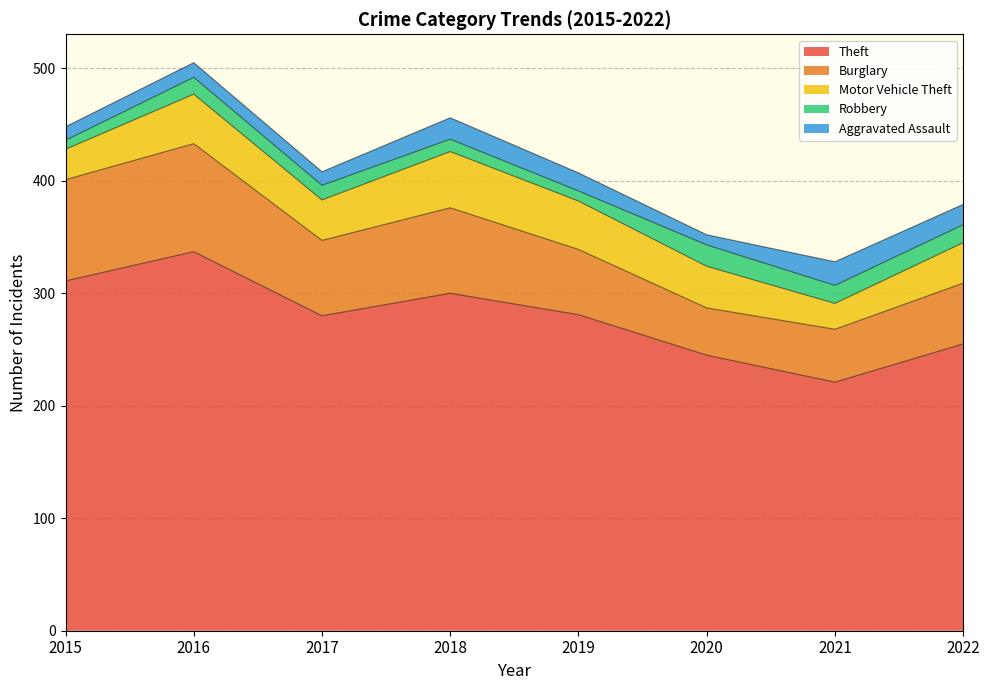

Does the chart have visible grid lines?

Yes